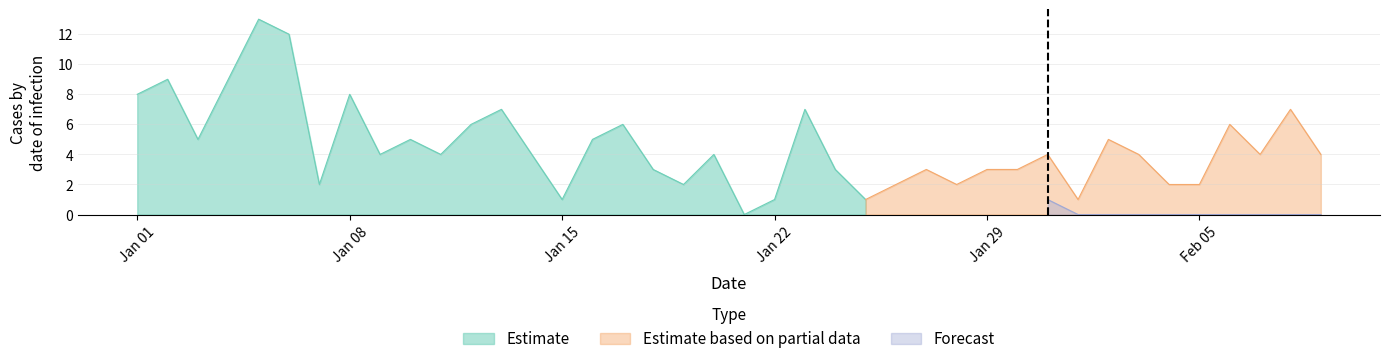

What position from the left is 2023-01-14?

14